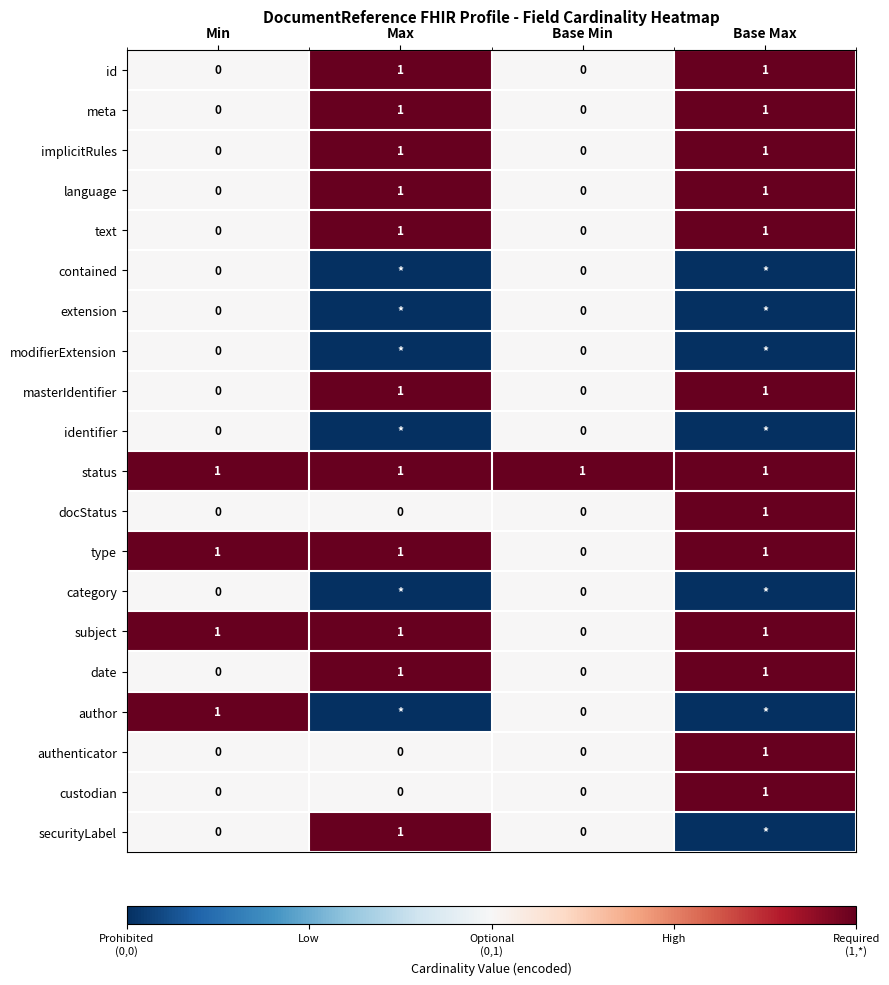

The meta series shows 2 at Max. True or false?

False